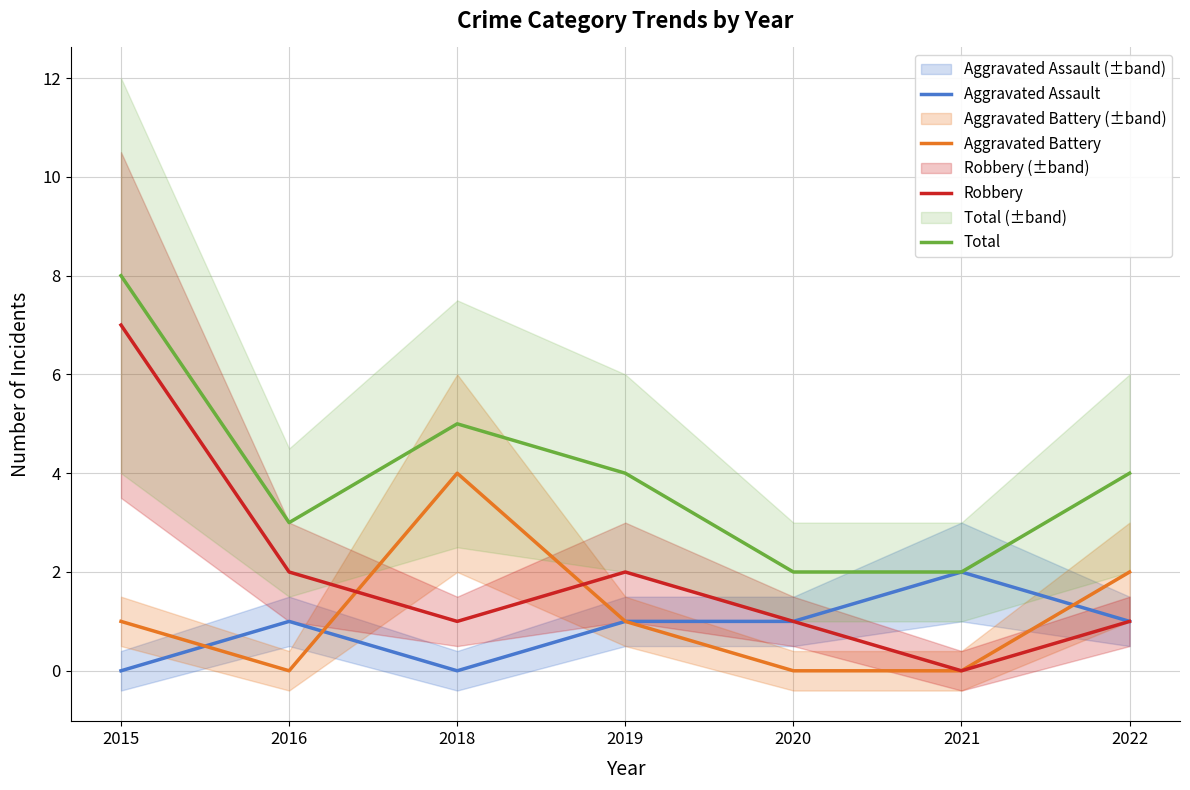

How many interior local peaks does the Aggravated Assault series have?

2